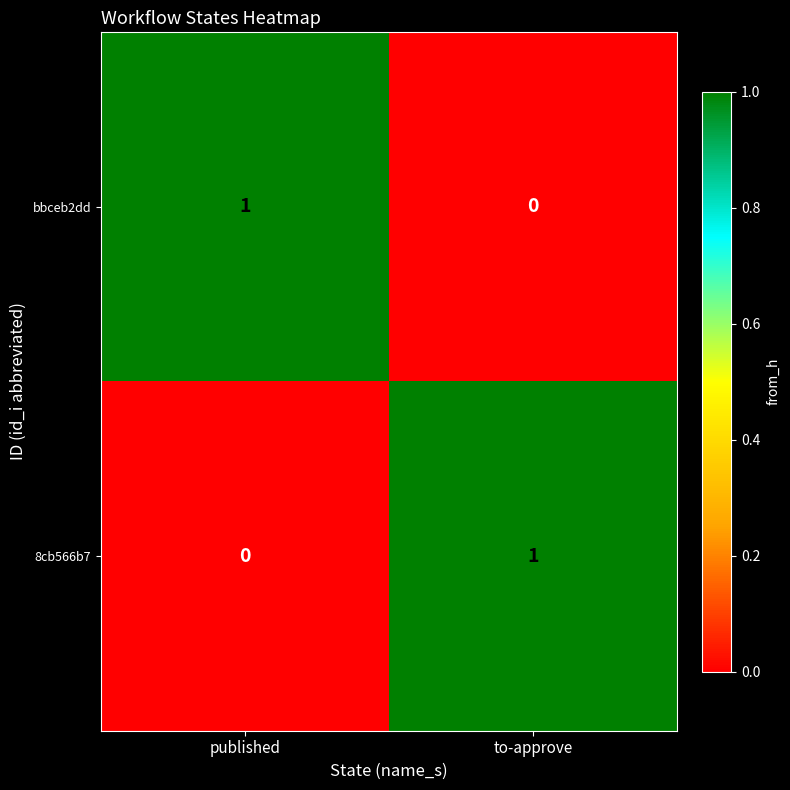

Rank the series at to-approve from lowest to highest value.

bbceb2dd, 8cb566b7